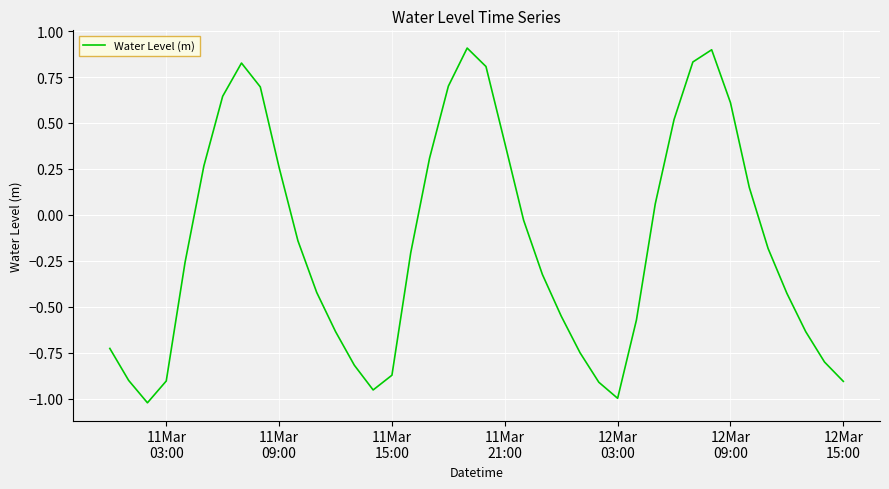

What is the difference between the maximum and minimum values?

1.9